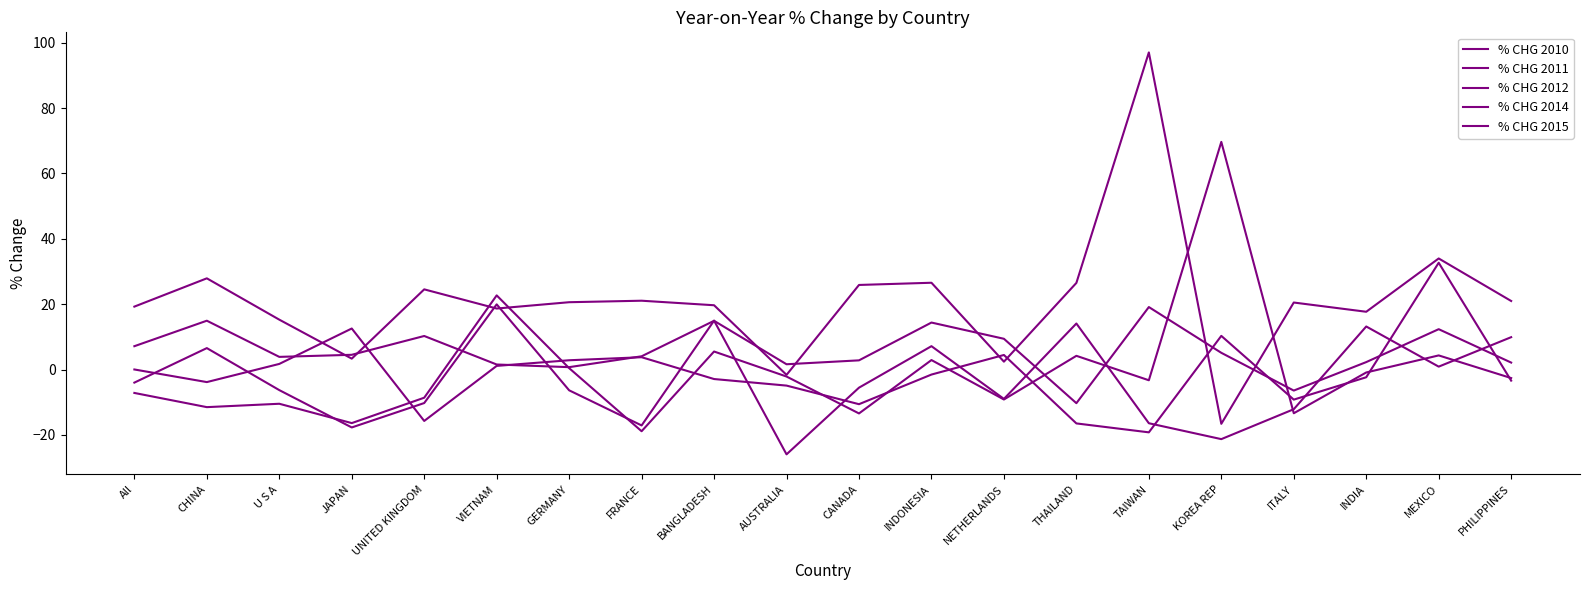

How many categories are shown in the chart?

20